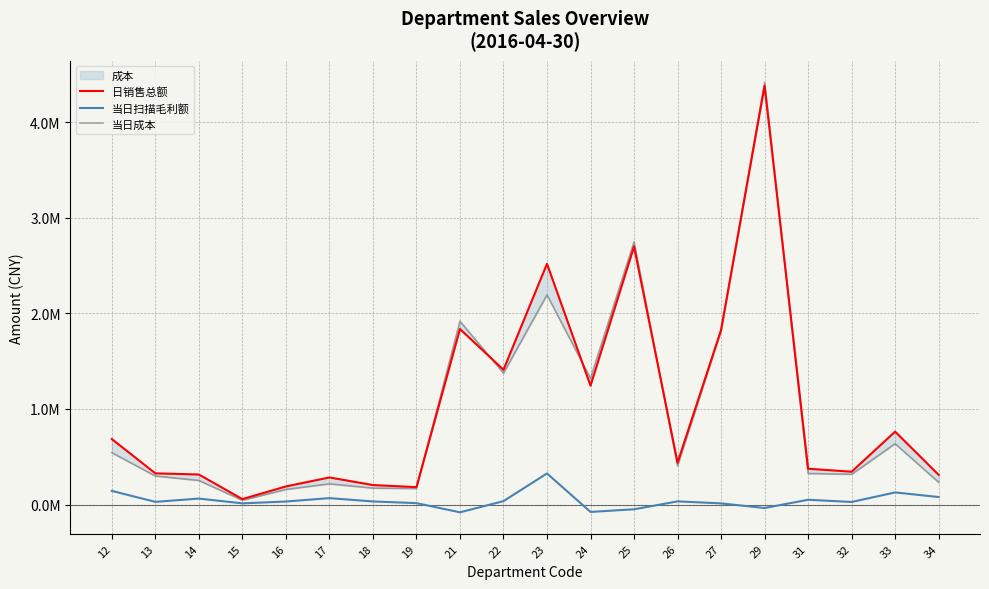

True or false: 日销售总额 has a value of 2519267.2 at 23.

True